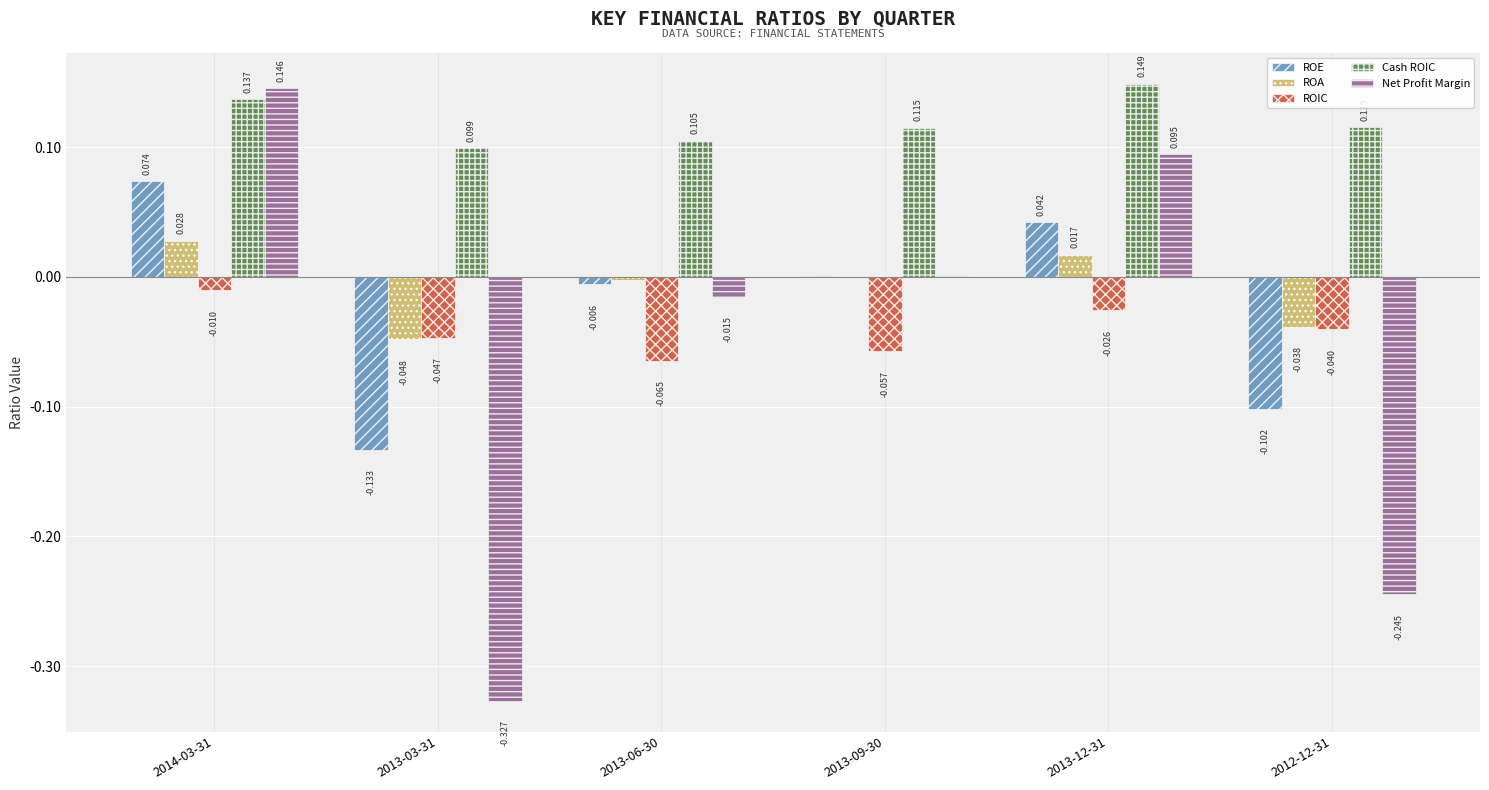

Which series has the largest total across all categories?

Cash ROIC